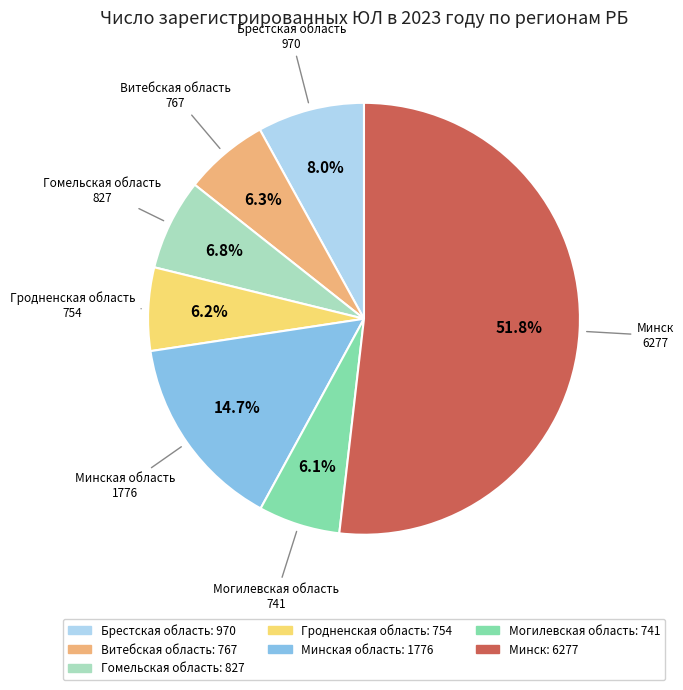

Is there a majority slice in this chart?

Yes